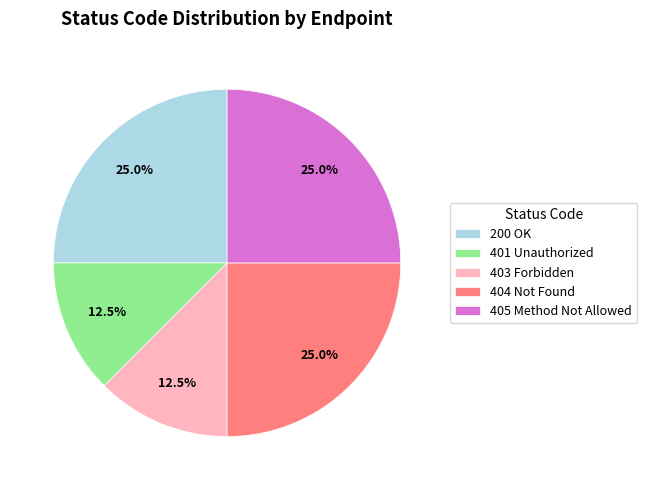

What is the total percentage of 405 Method Not Allowed and 404 Not Found?

50.0%